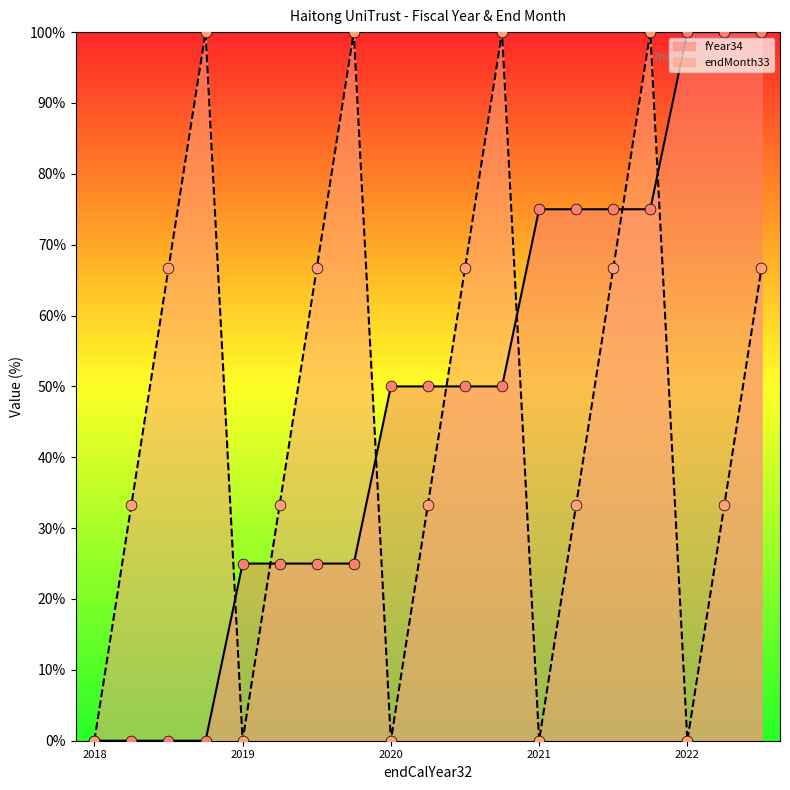

Which series contains the highest Y value?

fYear34